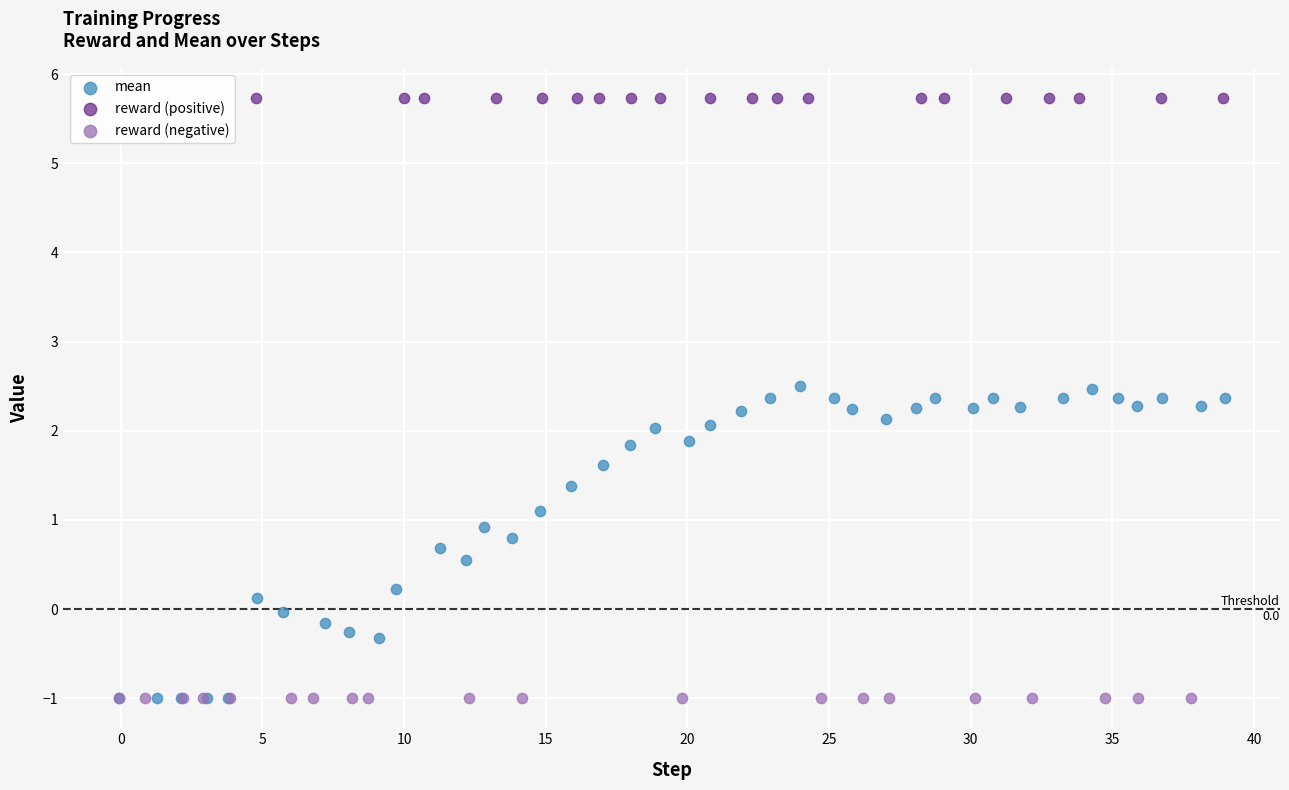

Which series contains the highest Y value?

reward (positive)